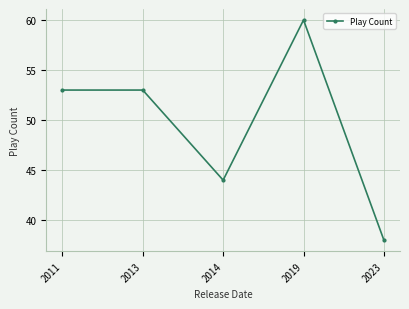

Which label corresponds to the smallest value in the chart?

2023